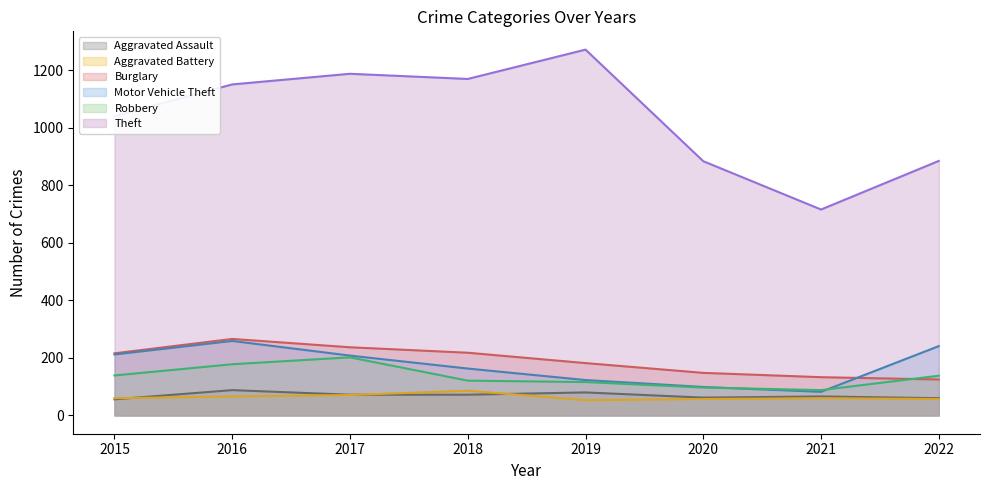

True or false: Robbery and Aggravated Assault intersect in this chart.

False